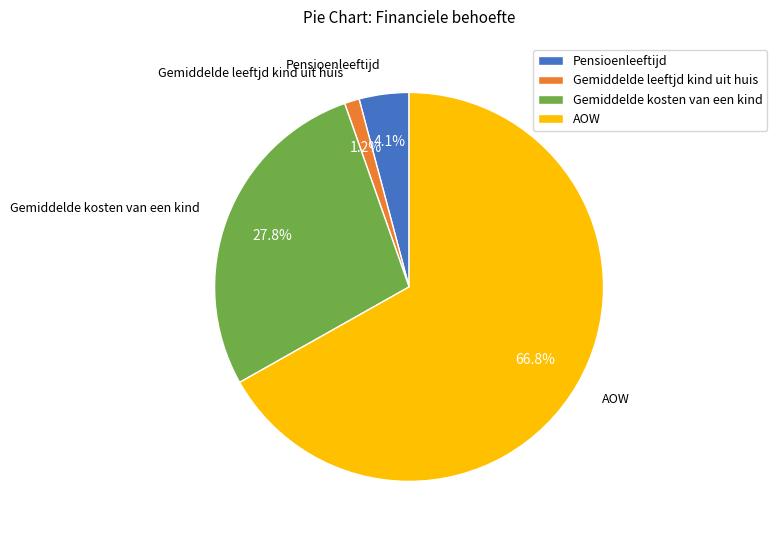

Is the sum of AOW and Gemiddelde kosten van een kind greater than half?

Yes